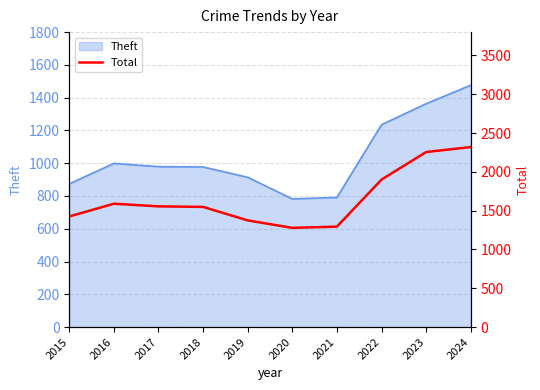

At which label does the data first exceed 1555?

2016